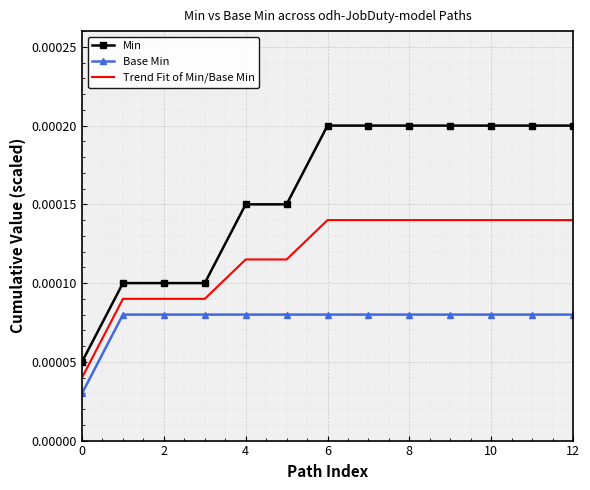

True or false: Min and Base Min intersect in this chart.

False